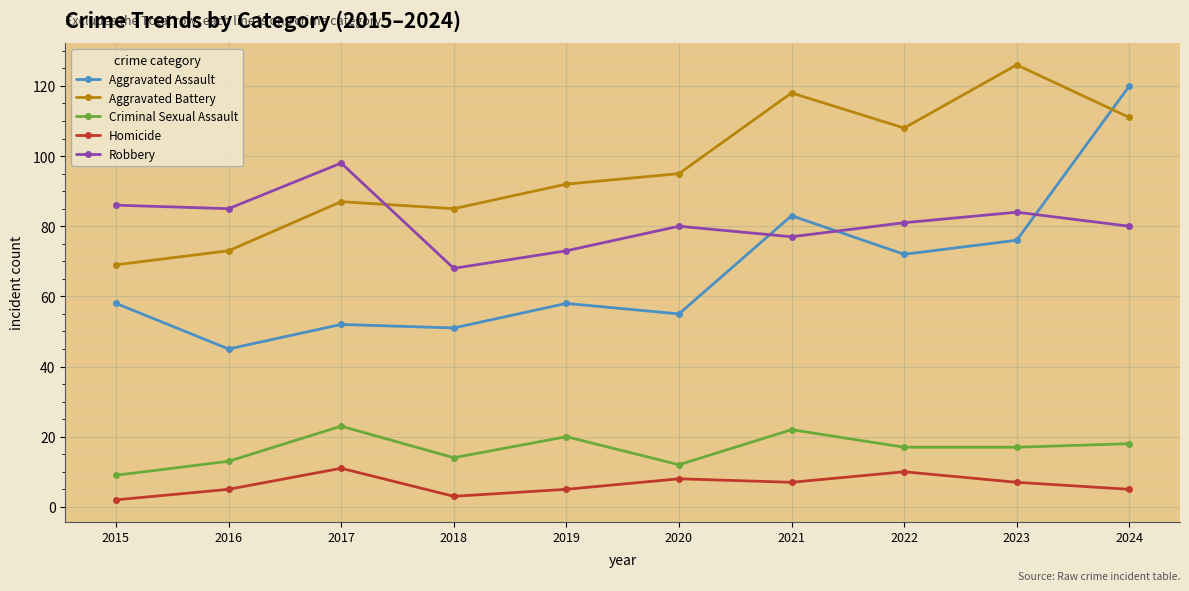

Which series has the largest total across all categories?

Aggravated Battery